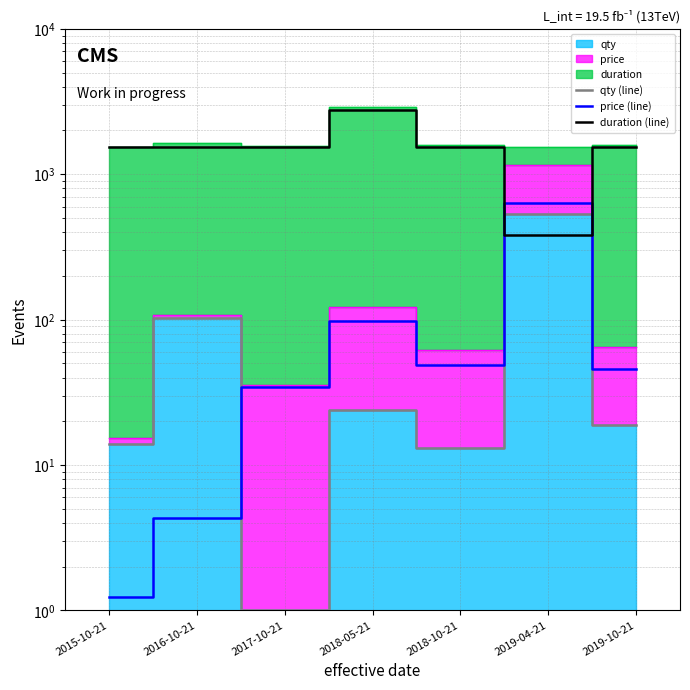

What is the difference between the maximum and minimum values in the qty (line) series?

531.0